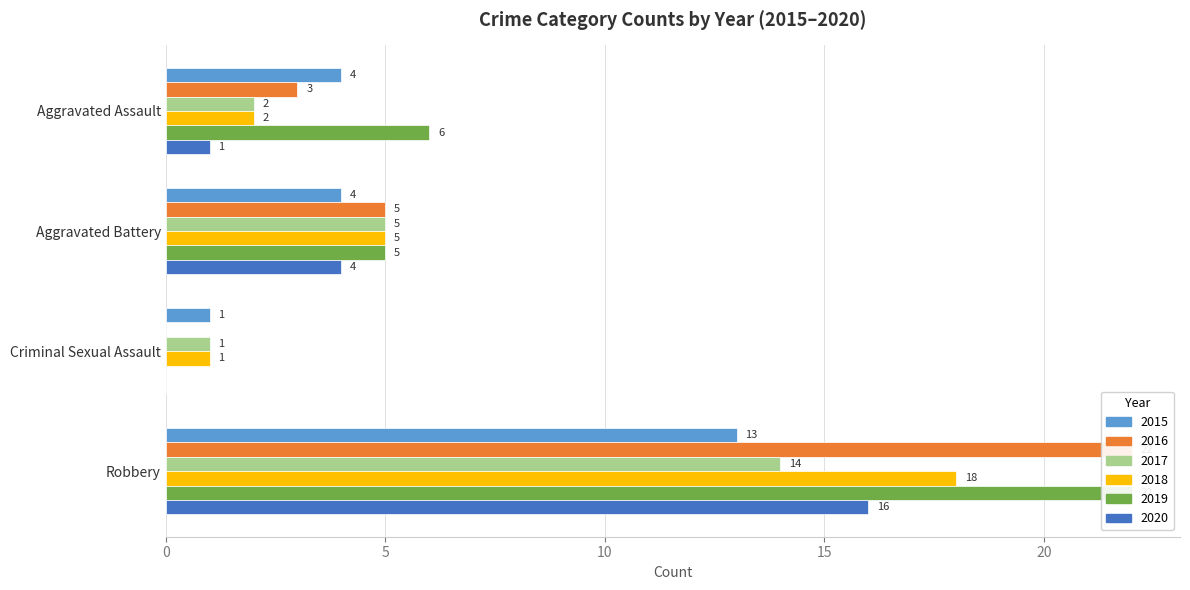

At which label is 2017 closest to 7?

Aggravated Battery